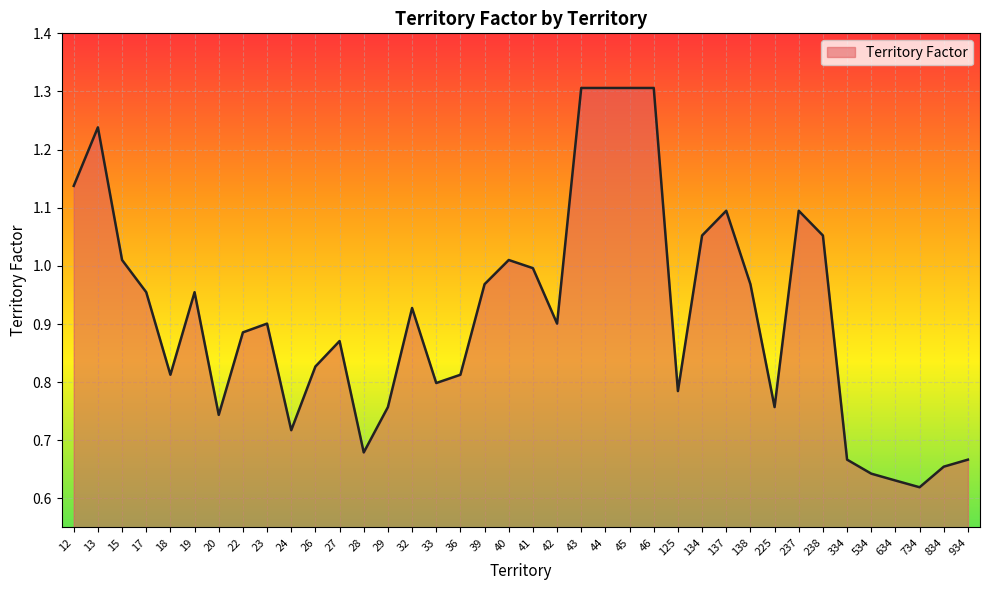

The value at 634 is 0.2. True or false?

False